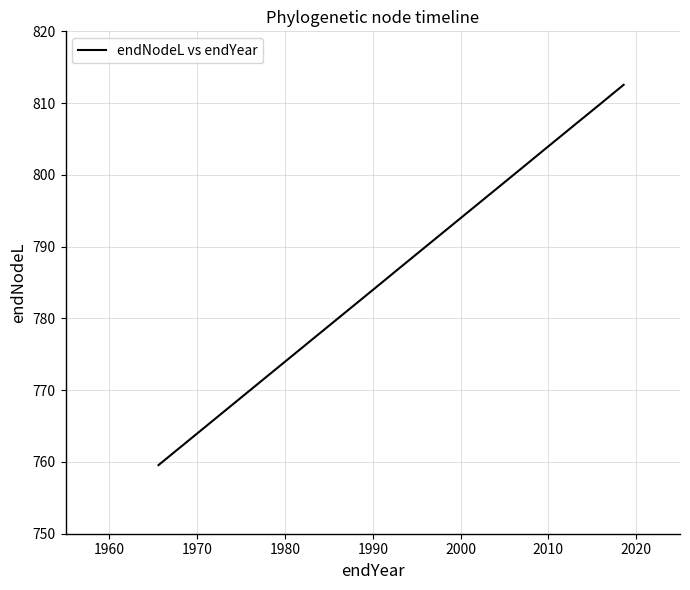

What is the difference between the maximum and minimum values?

53.0